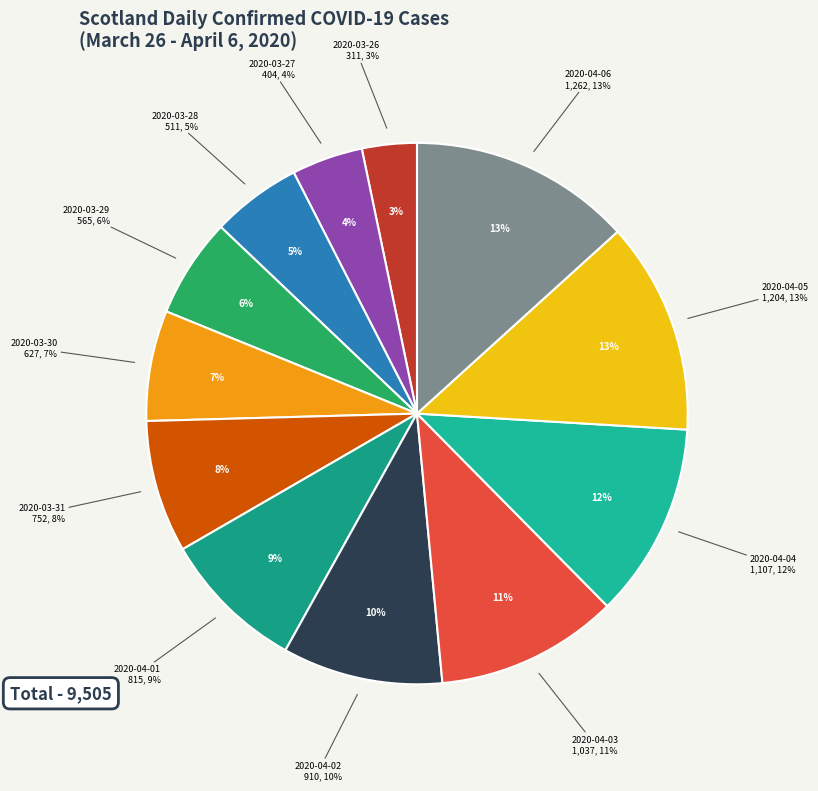

To the nearest percent, what portion does 2020-04-02 represent?

10%